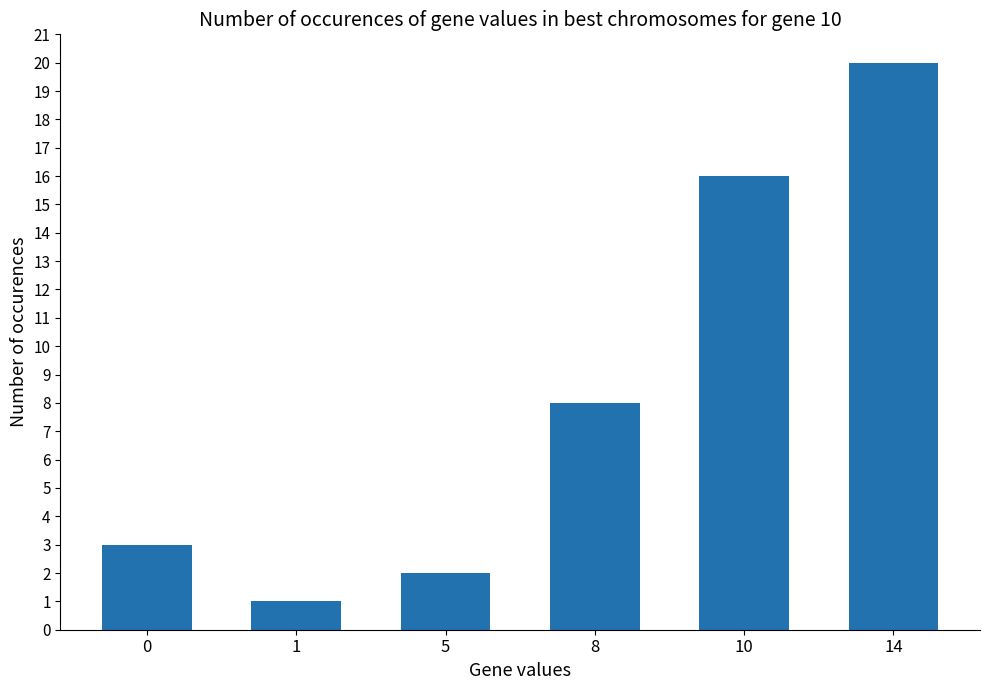

Between 8 and 0, which is larger?

8